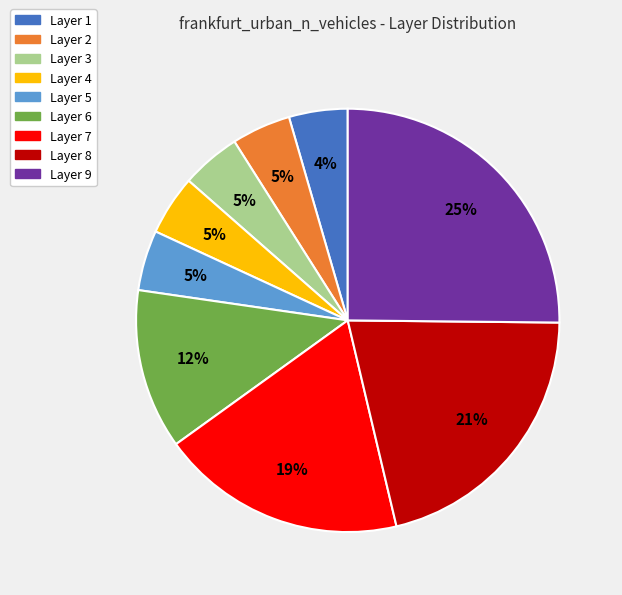

Is there any slice that represents more than half of the pie?

No